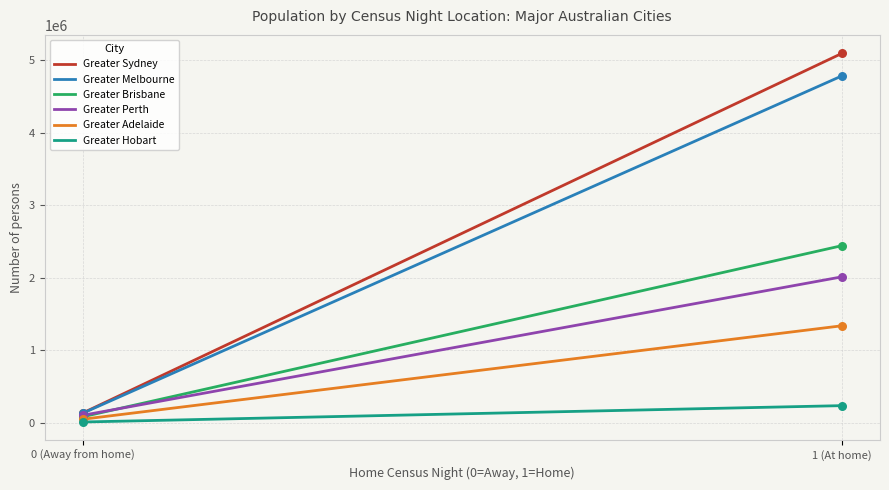

Which series has the largest total across all categories?

Greater Sydney